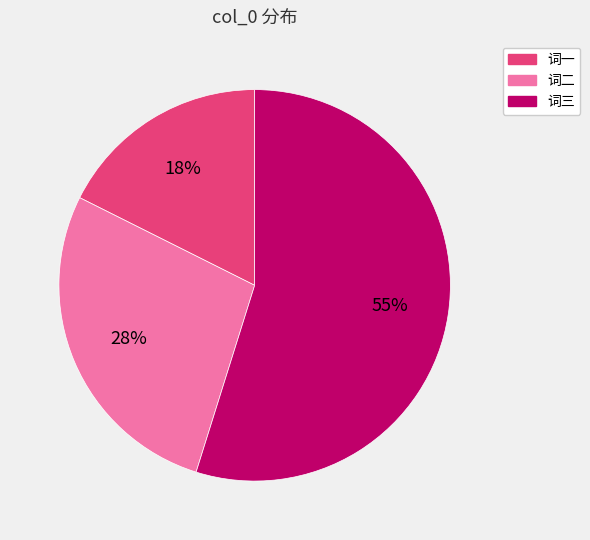

To the nearest percent, what is the difference between the largest and smallest slice percentages?

37%